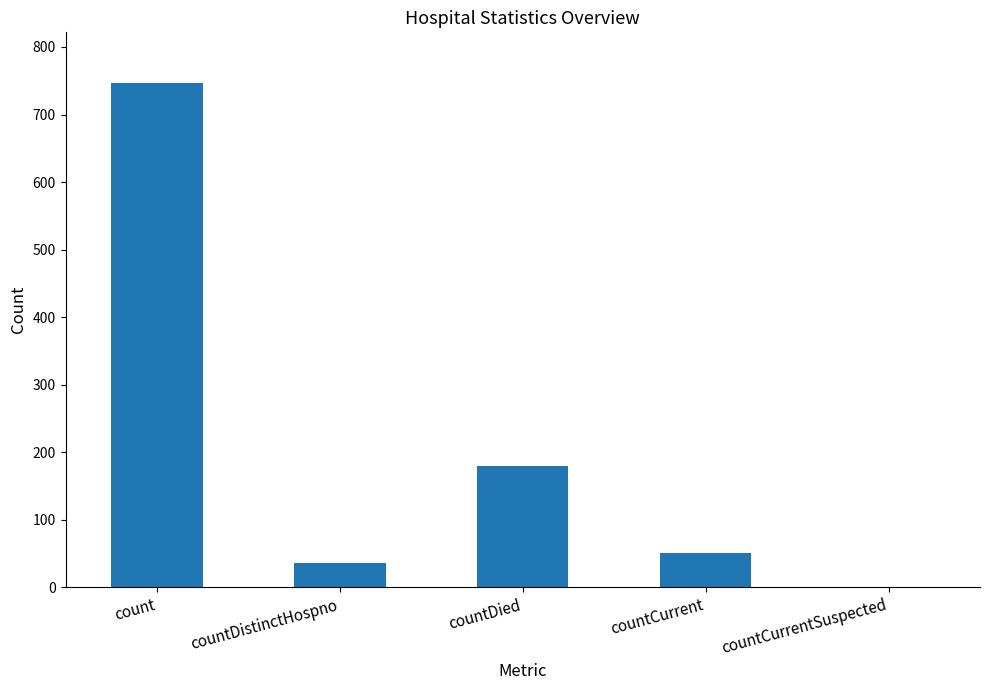

True or false: the data shows 179 at countDied.

True